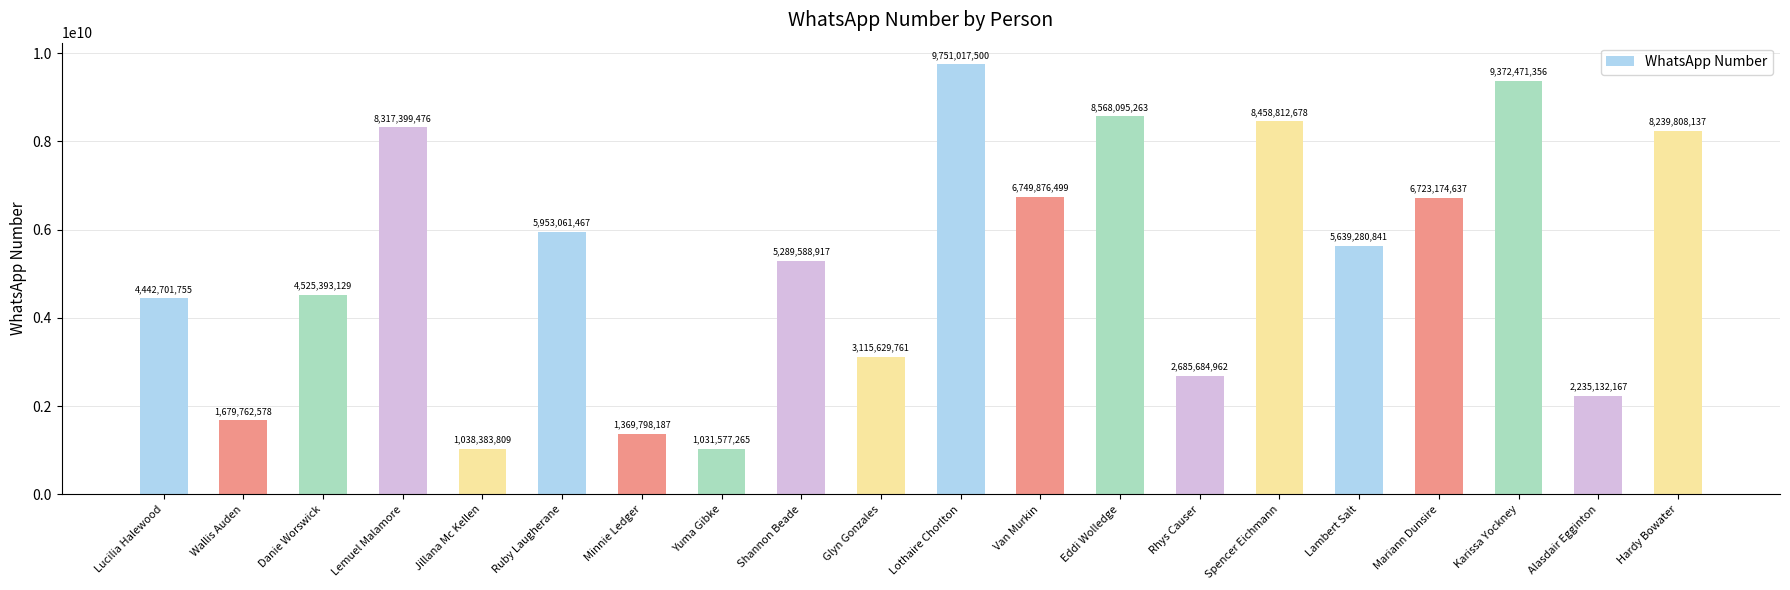

What is the smallest value displayed?

1031577265